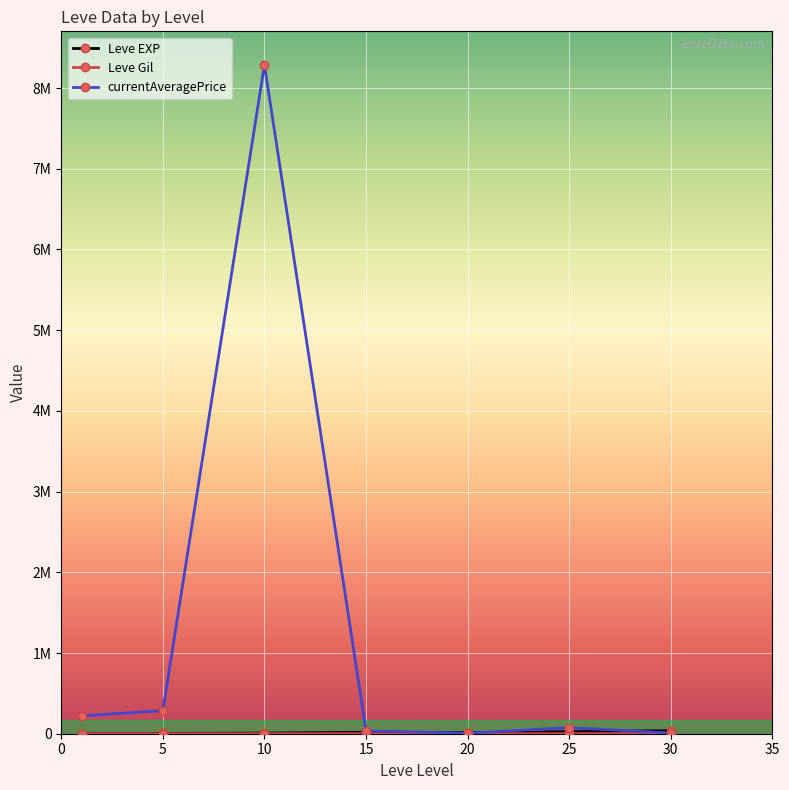

How many times do currentAveragePrice and Leve EXP cross each other?

3